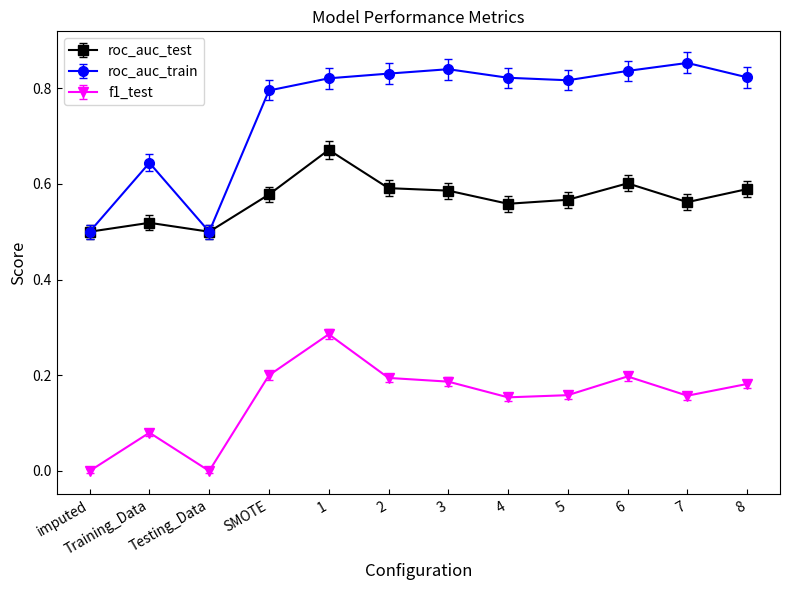

Rank the series by their average value, from lowest to highest.

f1_test, roc_auc_test, roc_auc_train